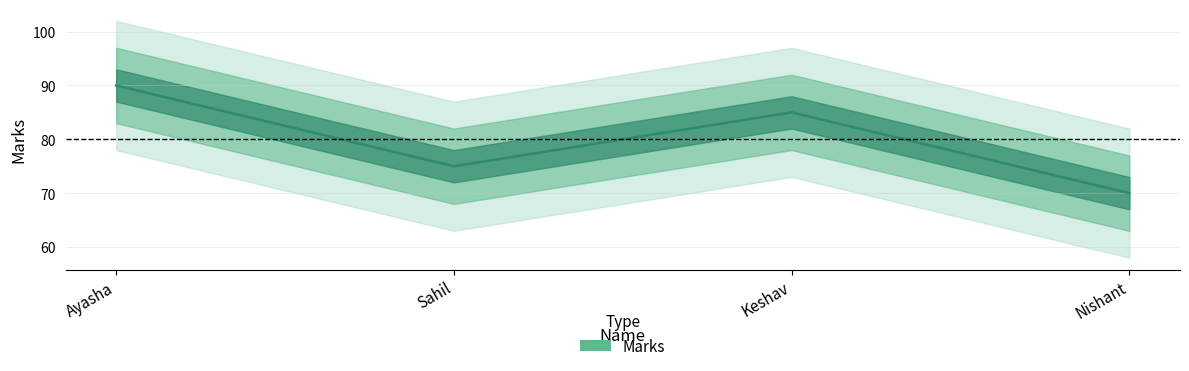

What value does the data have at Sahil?

75